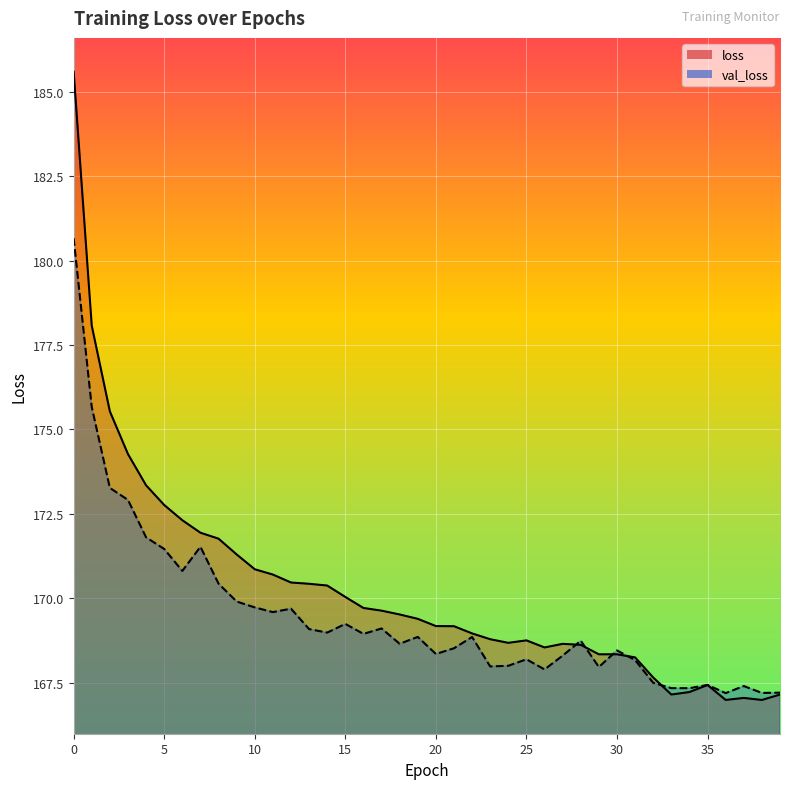

What is the value of the val_loss point at the 16th from the left?

169.2